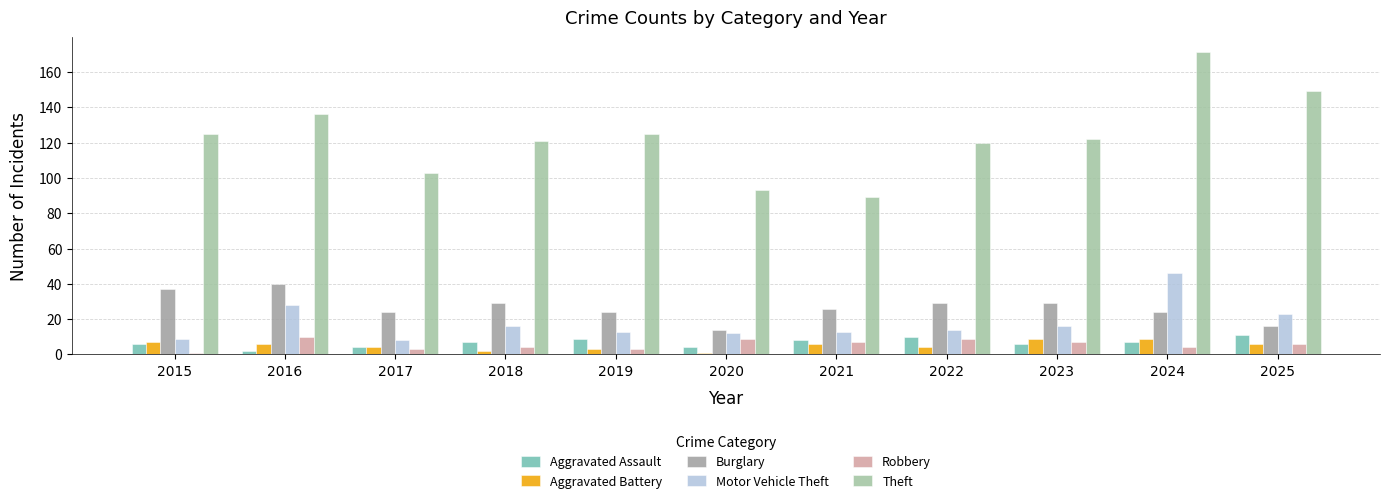

How many groups of bars are there?

11